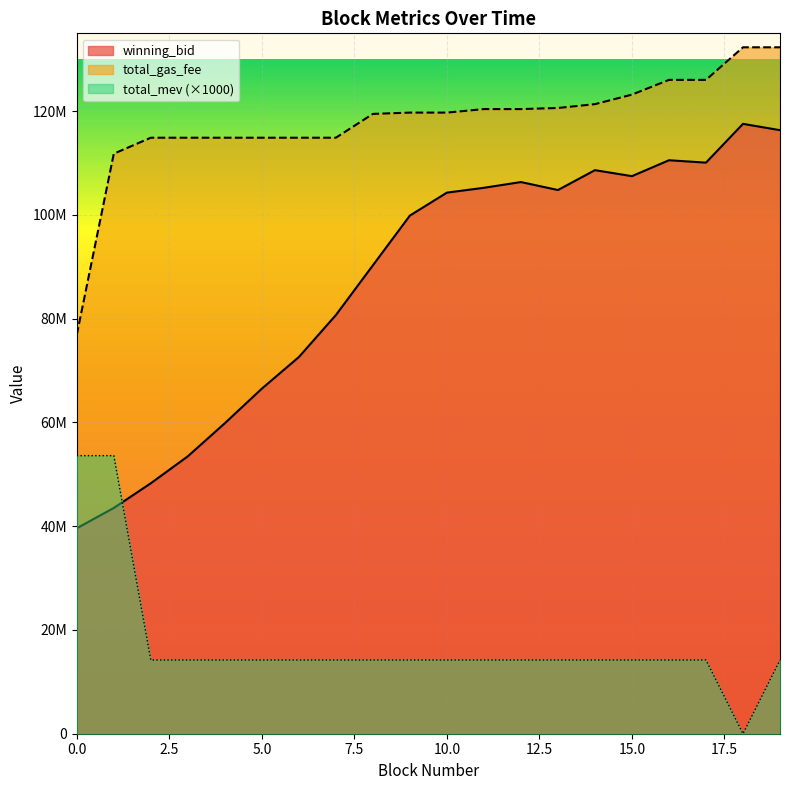

The total_gas_fee series shows 114880092.0 at 5. True or false?

True